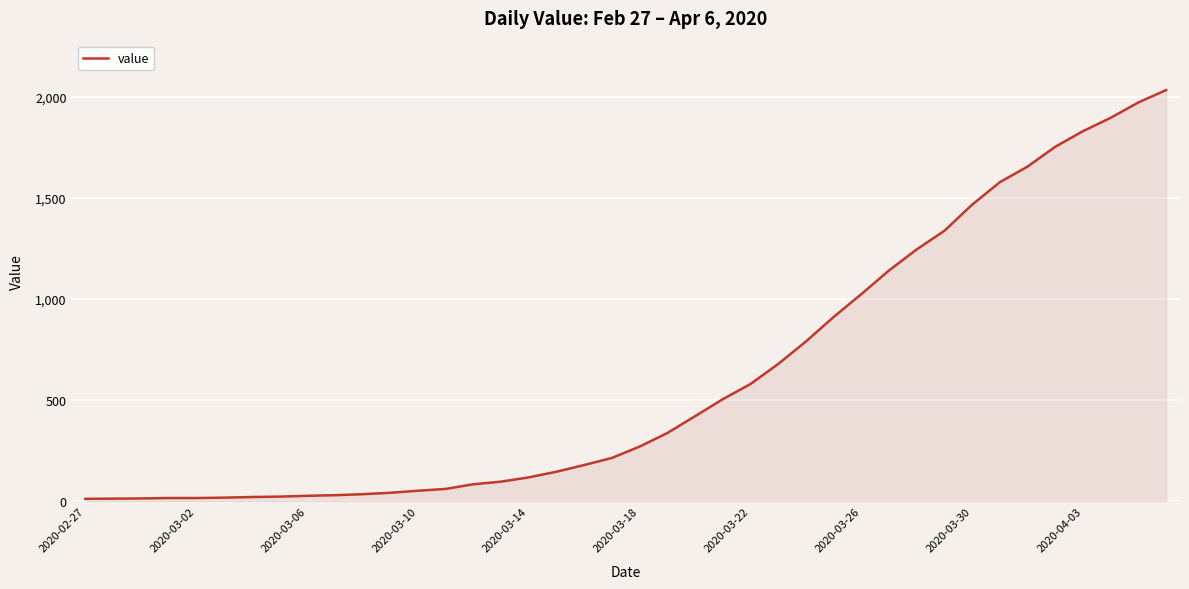

What is the maximum value shown in the chart?

2032